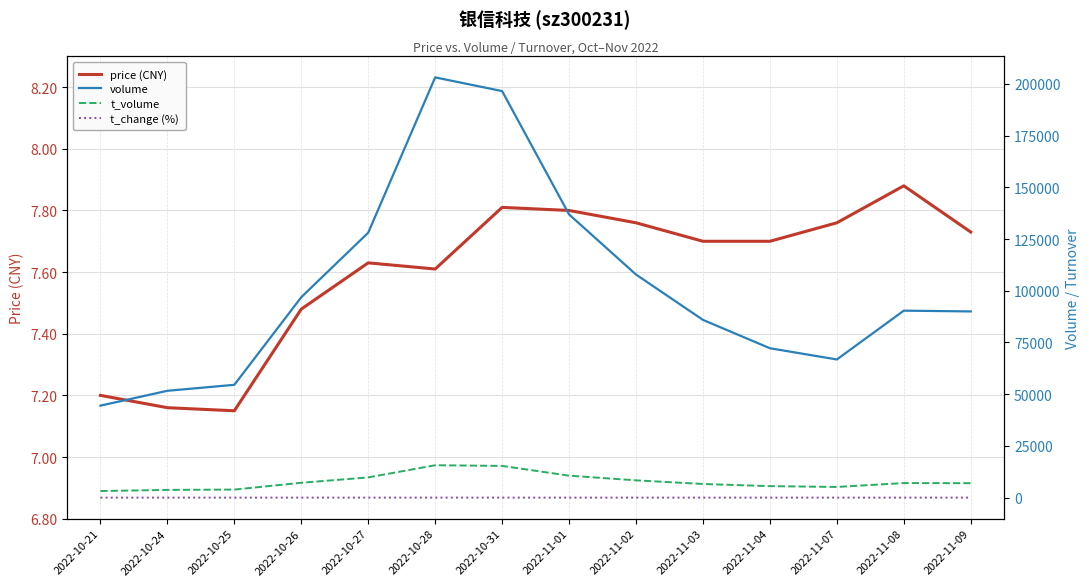

True or false: price (CNY) and t_volume cross at least once.

False